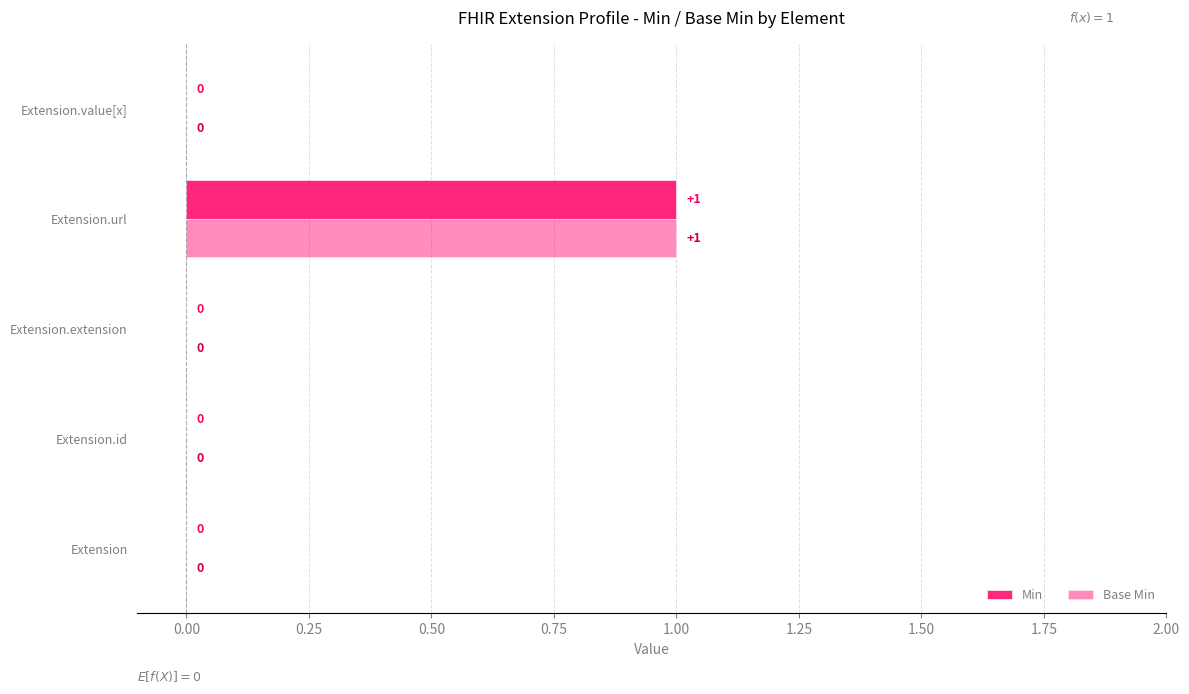

At how many categories does at least one series exceed 0?

1